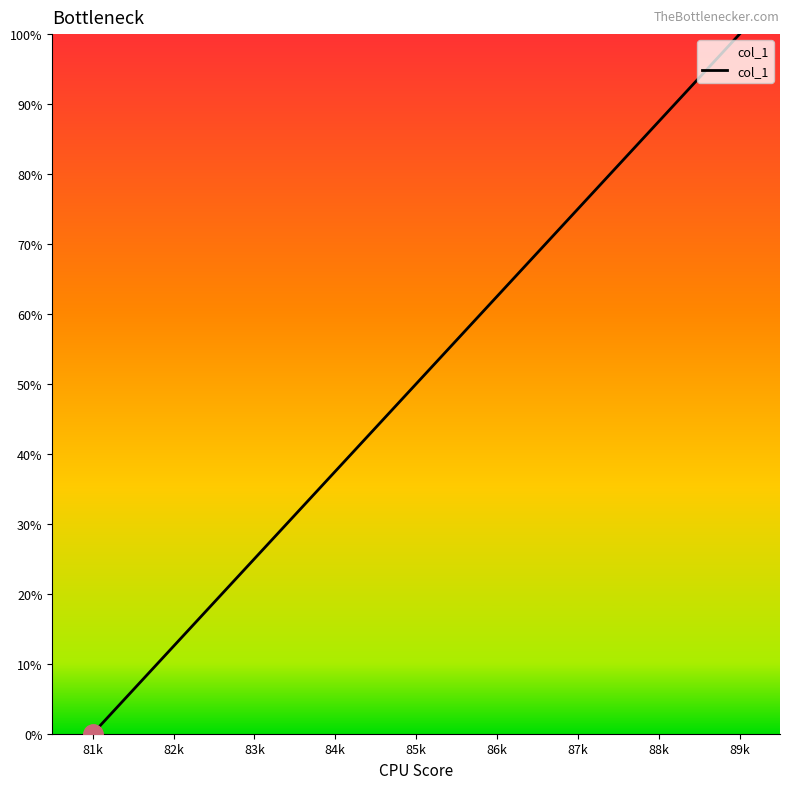

What is the difference between the second highest and minimum values?

87.5